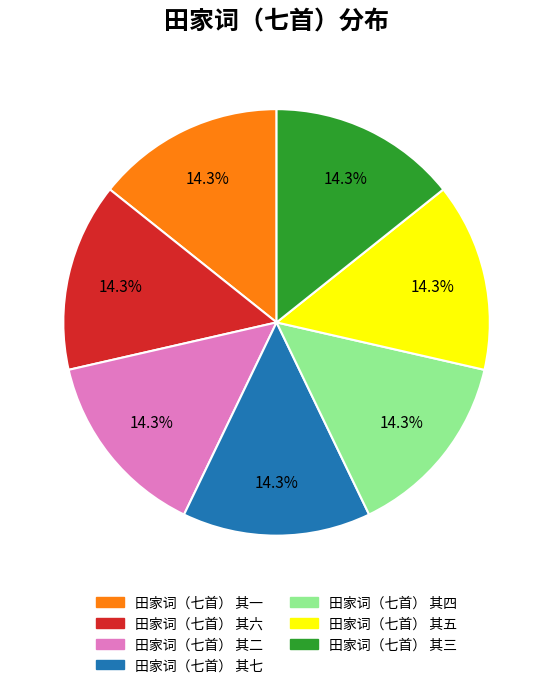

How many segments does this pie chart have?

7